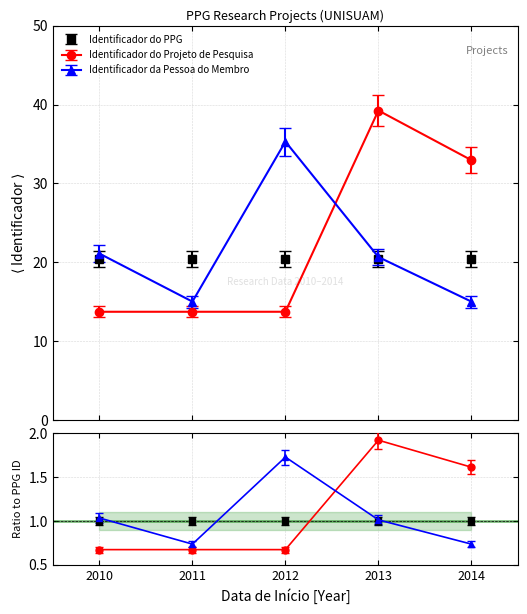

Is it true that Identificador da Pessoa do Membro equals 4.3 at 2014?

False